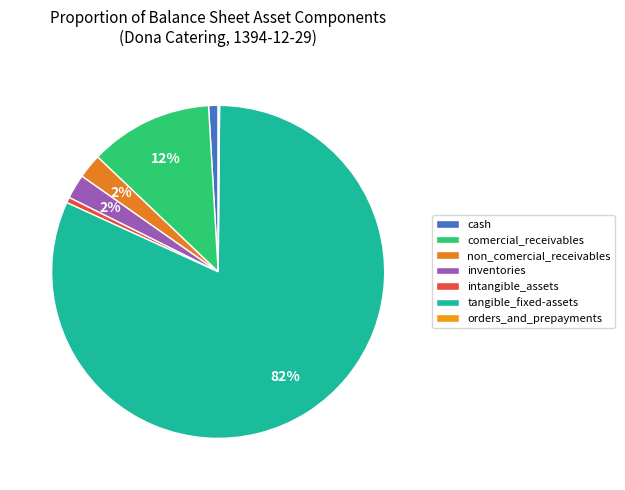

Is the sum of cash and tangible_fixed-assets greater than half?

Yes